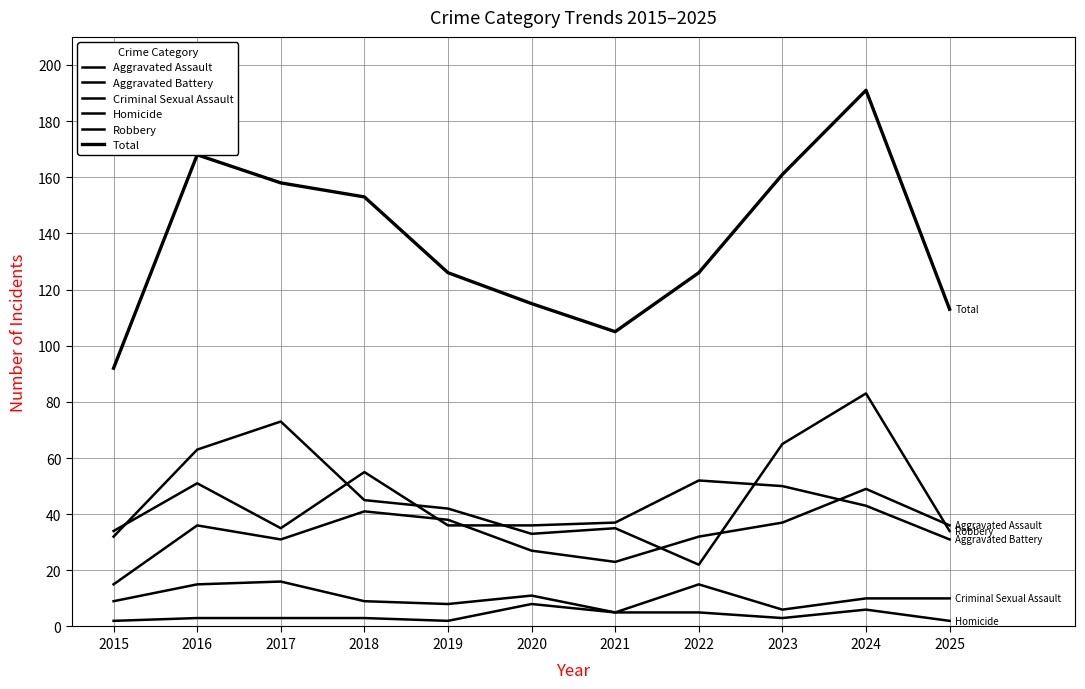

What is the difference between the maximum and minimum values in the Aggravated Assault series?

34